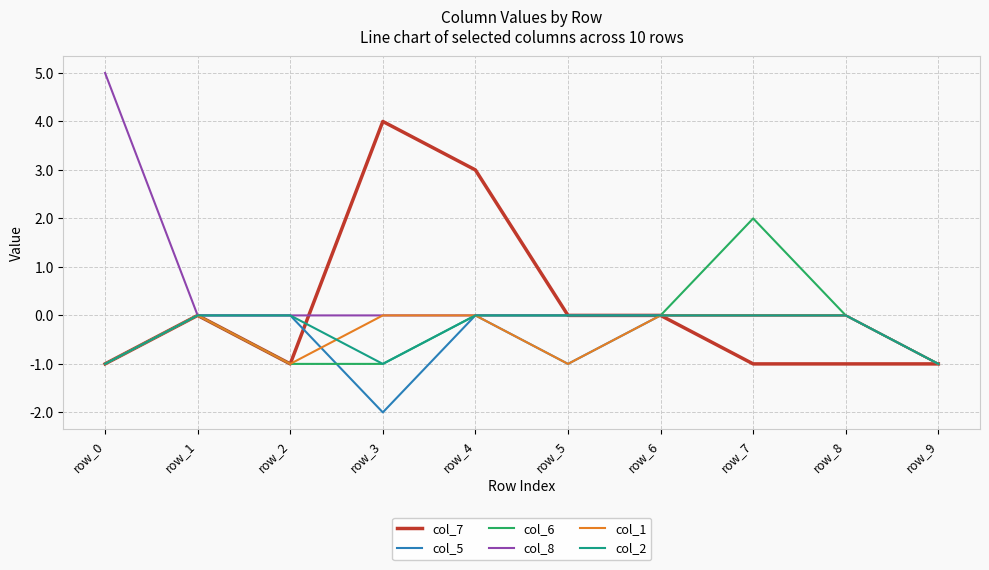

The col_8 series shows 0 at row_2. True or false?

True